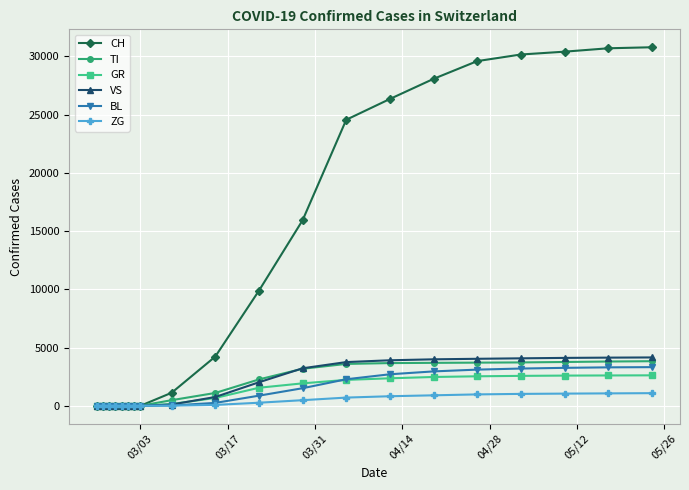

How many series are shown in this chart?

6